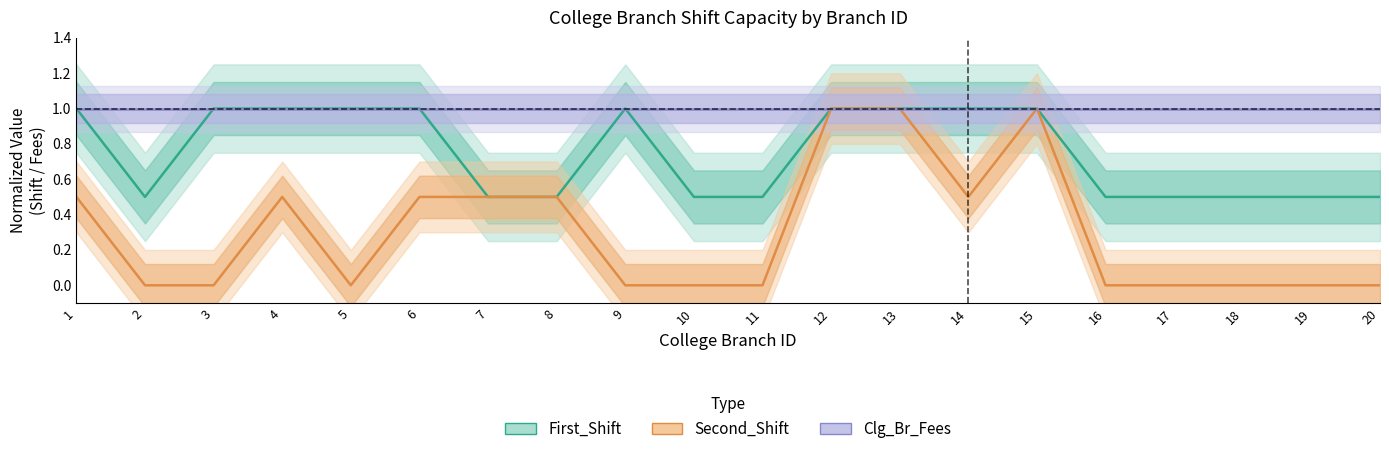

True or false: Second_Shift and First_Shift intersect in this chart.

False